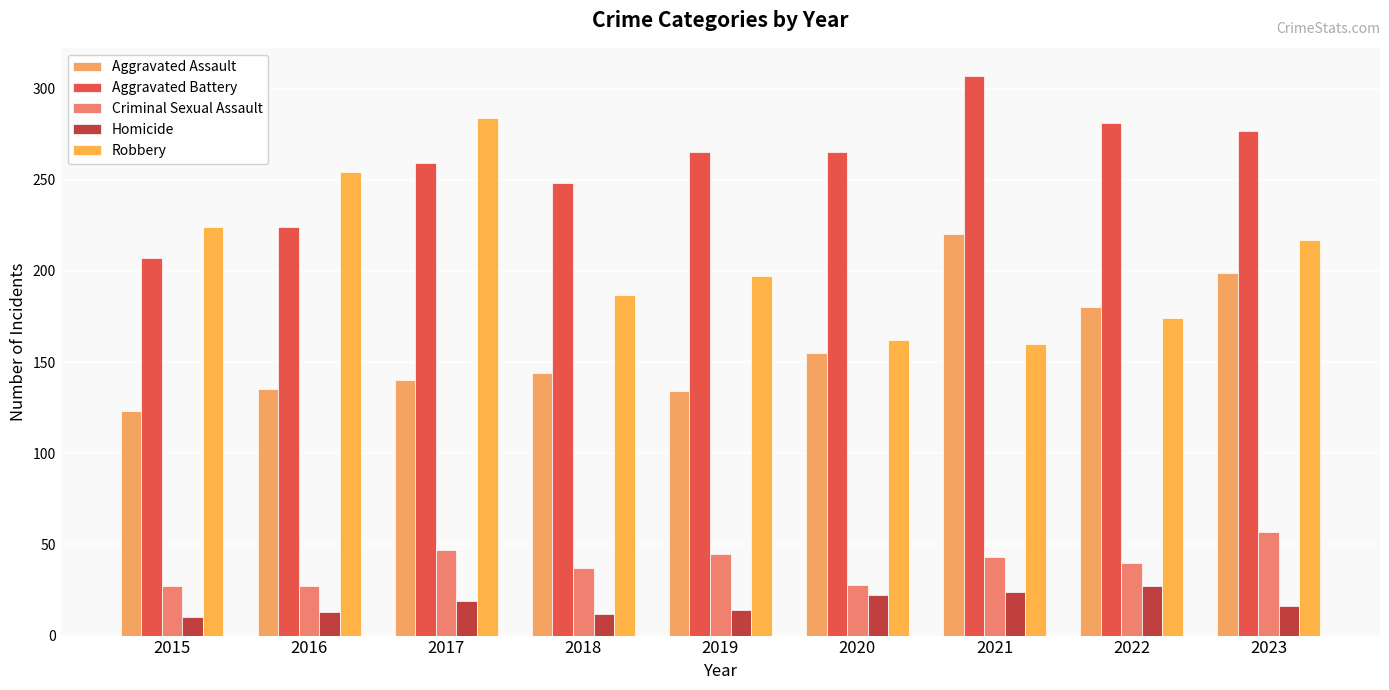

How many values in the Homicide series are below 16?

4